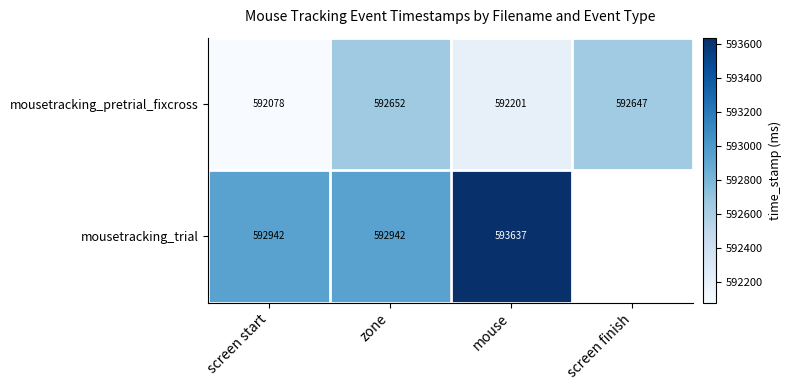

List the labels in order of mousetracking_pretrial_fixcross value, largest first.

zone, screen finish, mouse, screen start